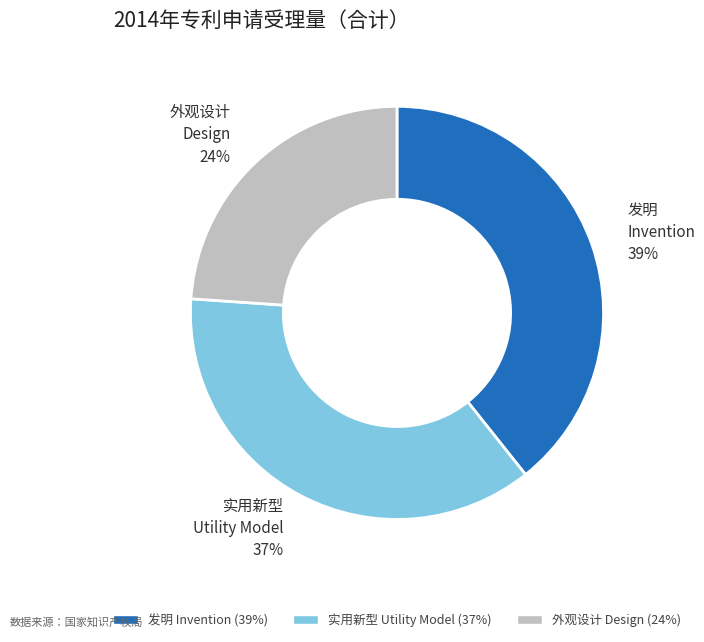

Which slice is the smallest?

外观设计 Design